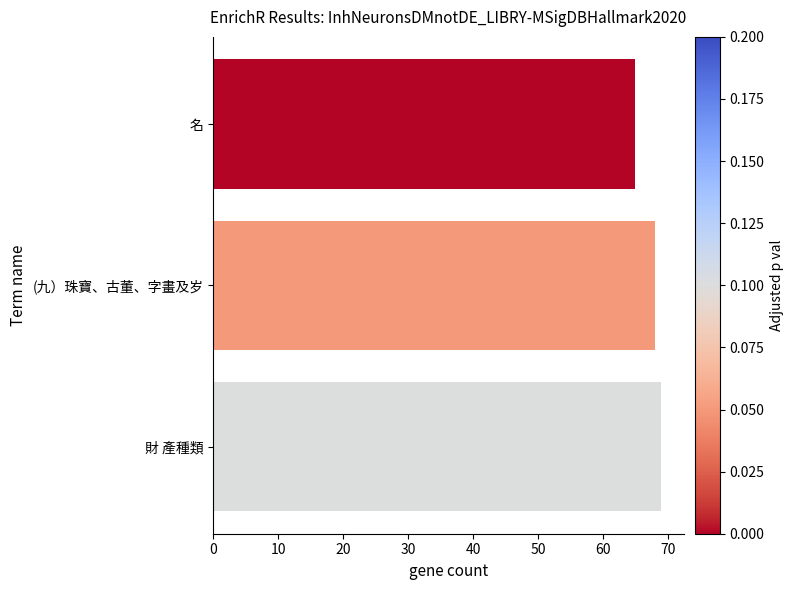

Rank the categories by value from lowest to highest.

名, (九）珠寶、古董、字畫及岁, 財 產種類